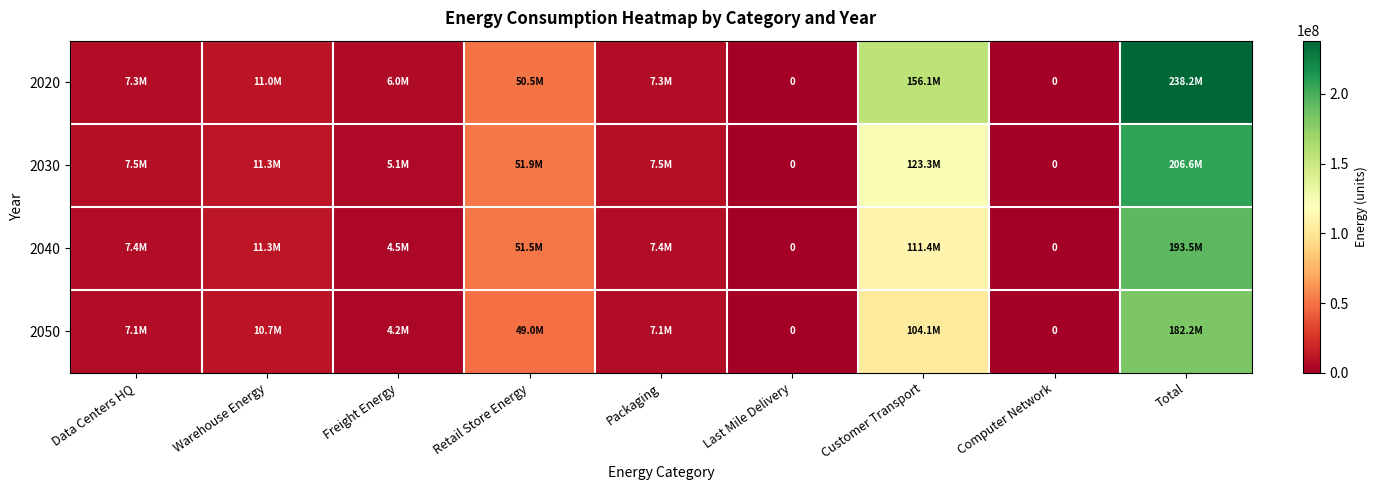

Where is 2040 nearest to the value 96747437?

Customer Transport